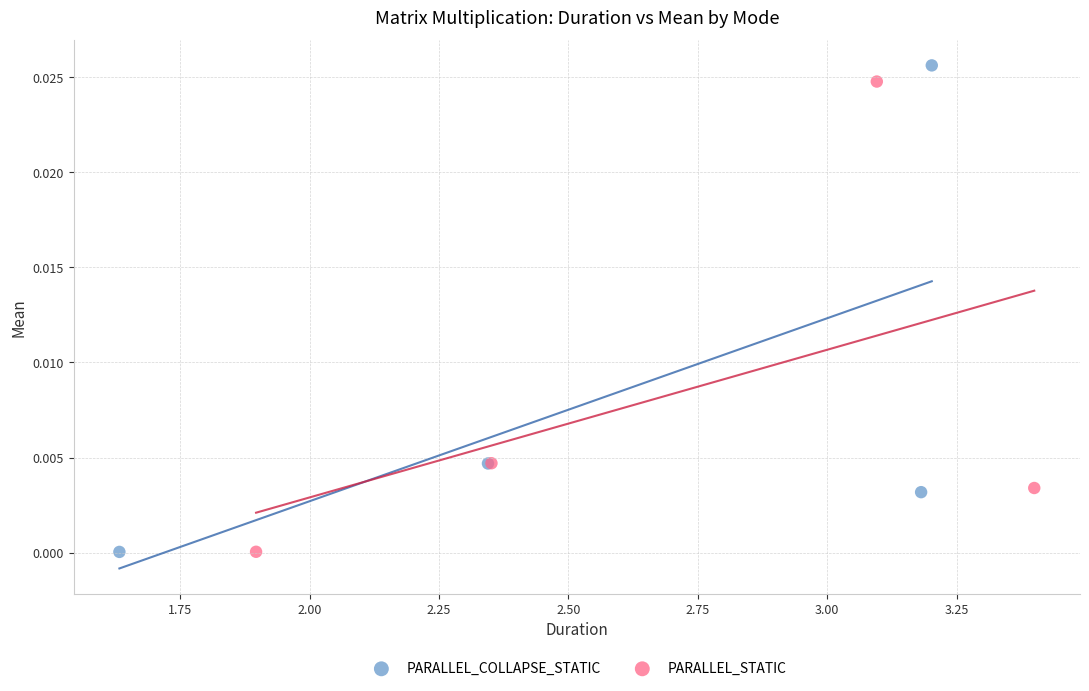

Which series has the widest spread of Y values?

PARALLEL_COLLAPSE_STATIC